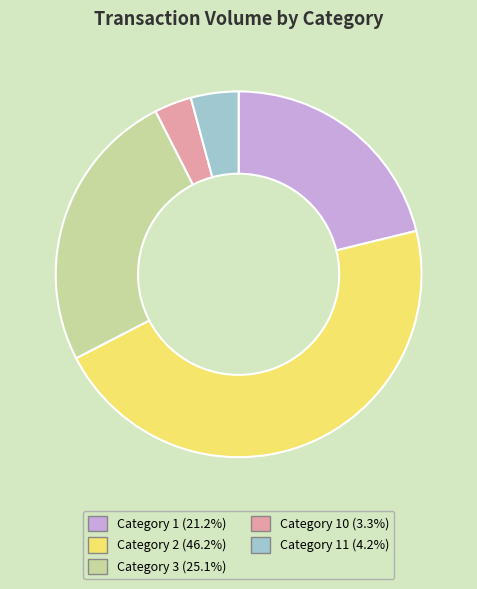

Does any single category account for the majority?

No